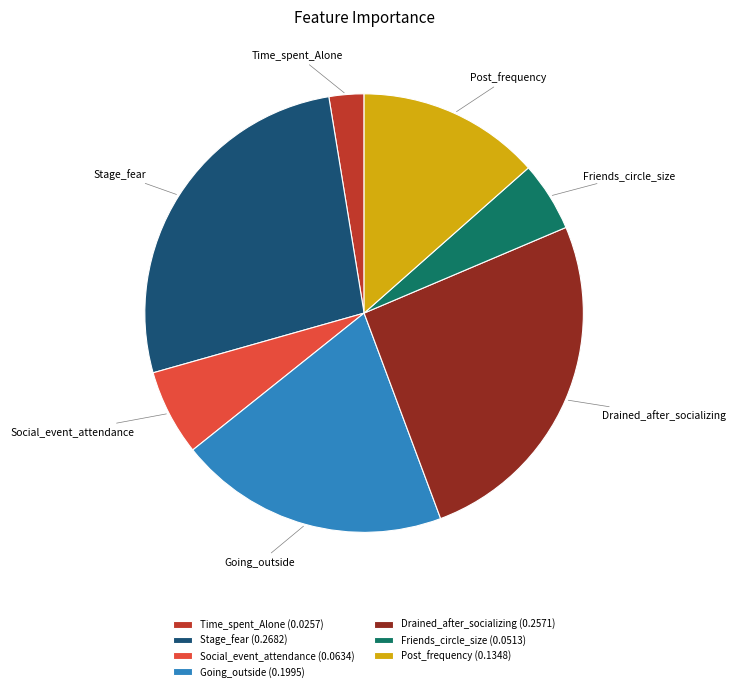

Combined, do Post_frequency and Going_outside account for over 50%?

No